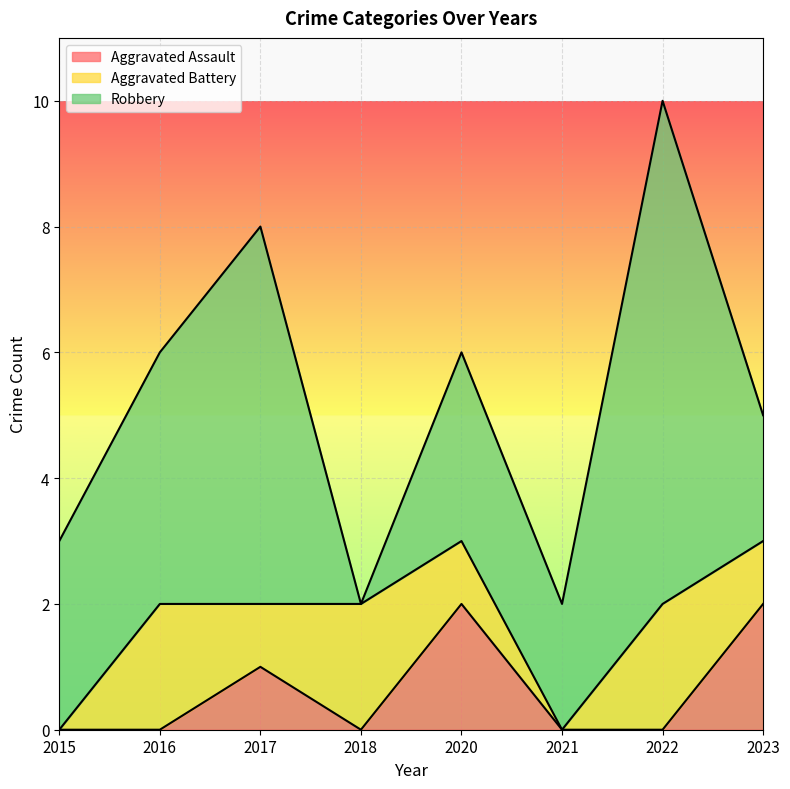

What is the greatest value displayed?

8